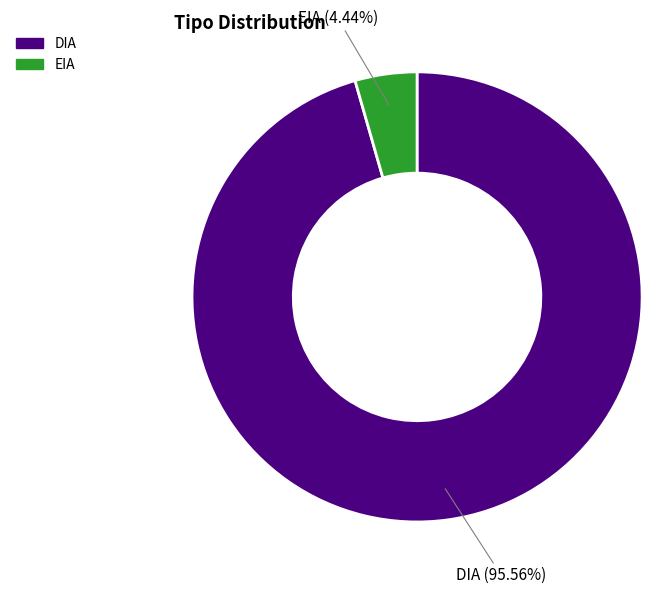

Which slice represents more than half of the pie?

DIA